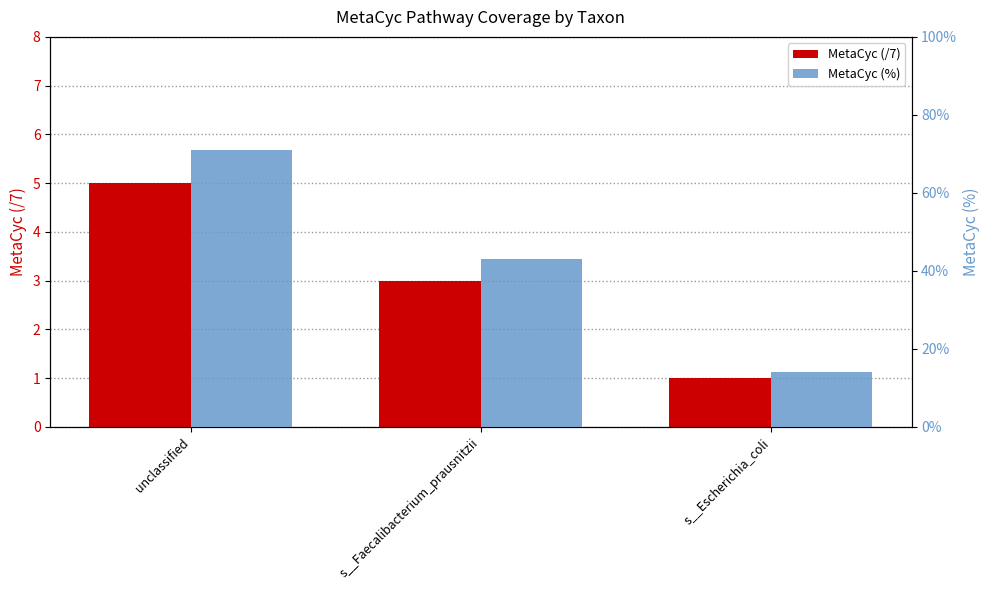

Which series has the largest range (max minus min)?

MetaCyc (/7)